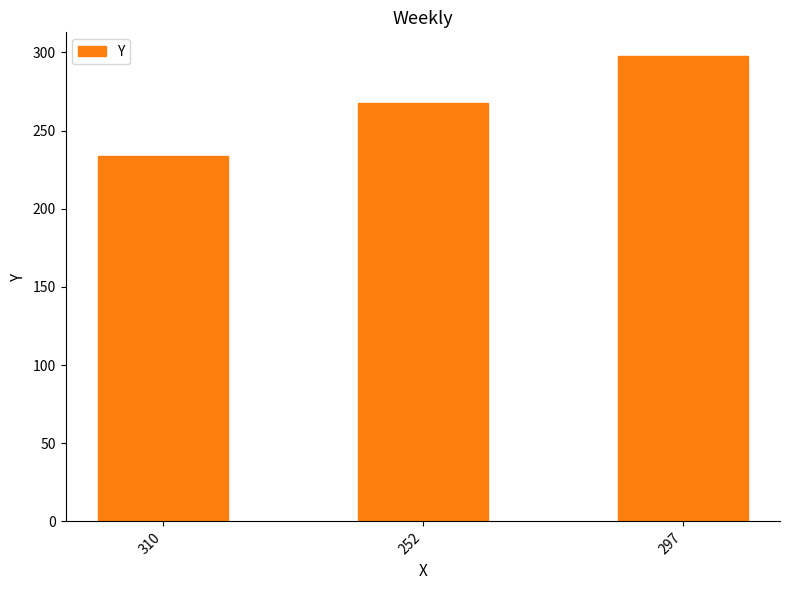

The chart shows a value of 268 at 252. True or false?

True